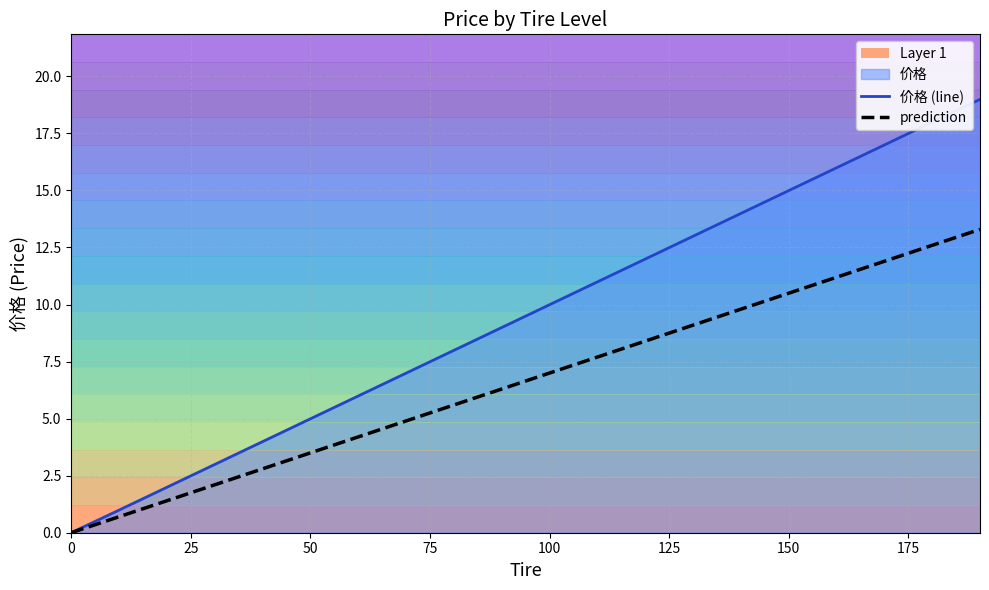

How many lines are shown in the chart?

2